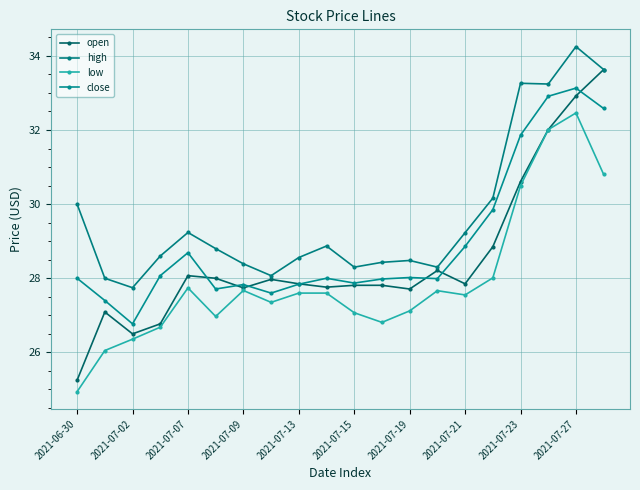

True or false: close has more than 2 interior local peaks.

True